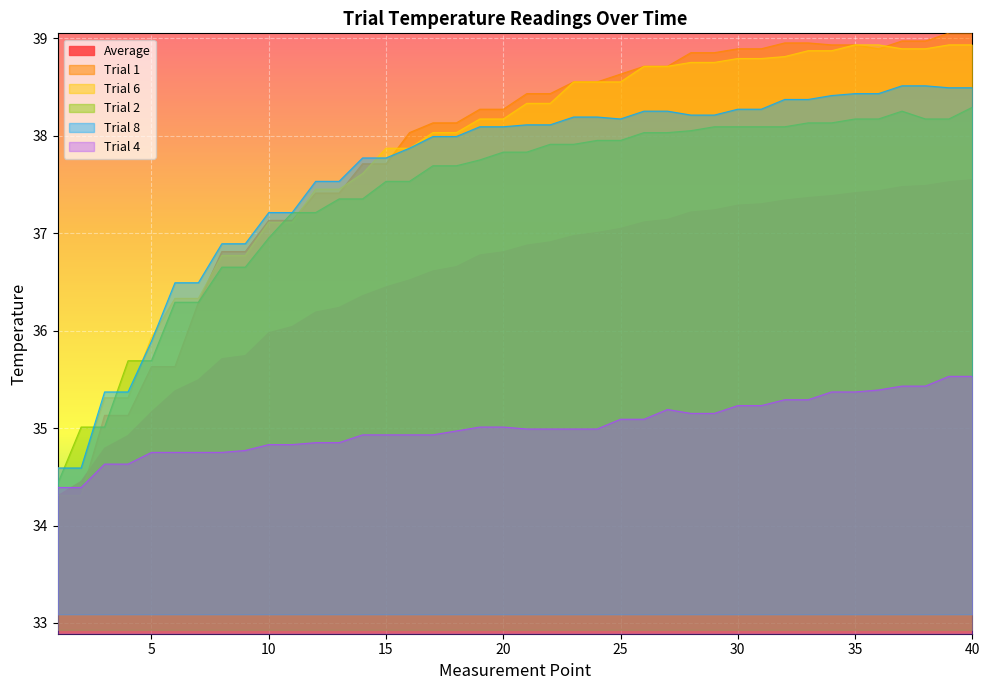

True or false: Trial 2 has more than 0 points higher than both neighbors.

True